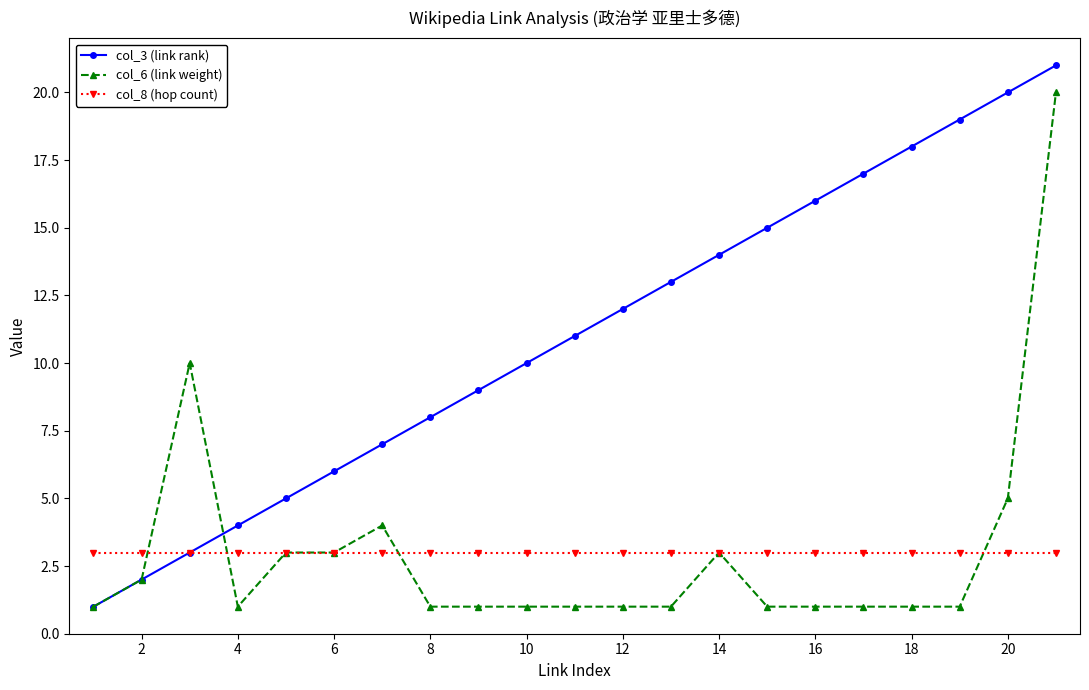

Which series has the largest range (max minus min)?

col_3 (link rank)